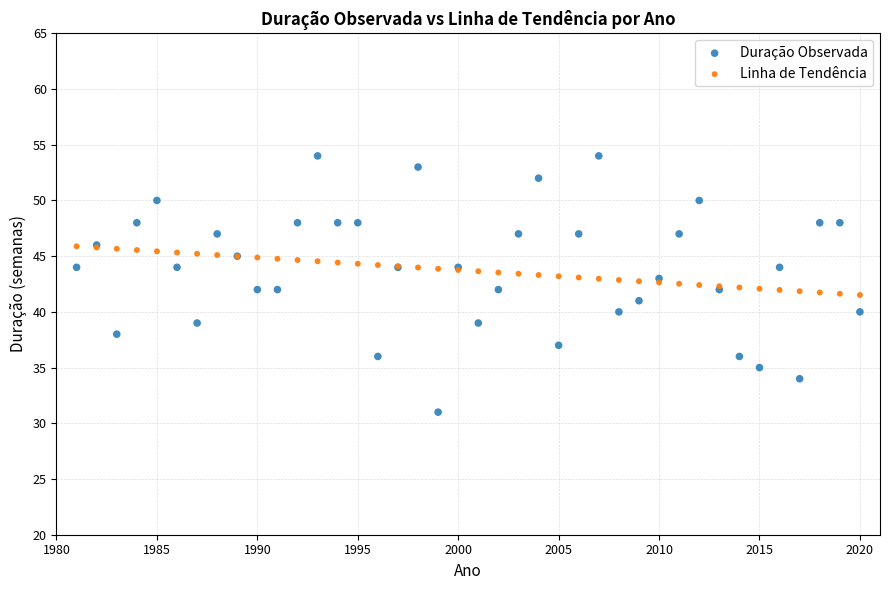

Which series contains the lowest Y value?

Duração Observada